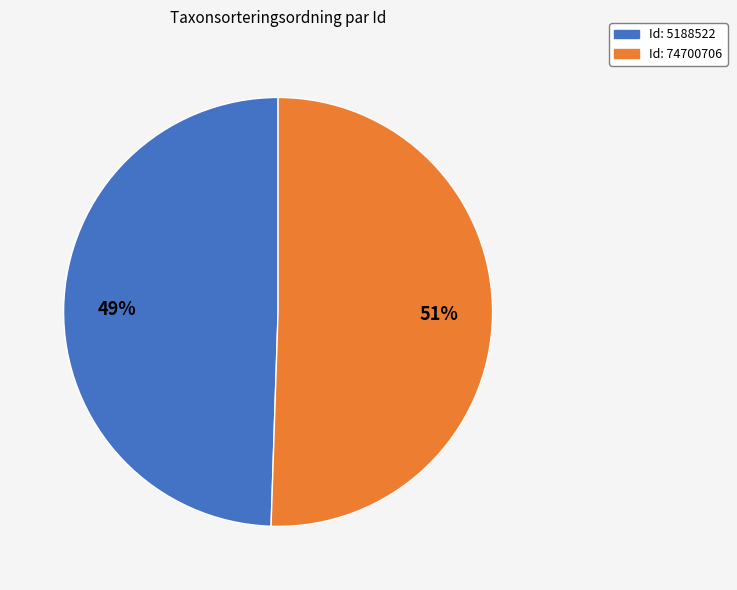

Between Id: 5188522 and Id: 74700706, which is larger?

Id: 74700706